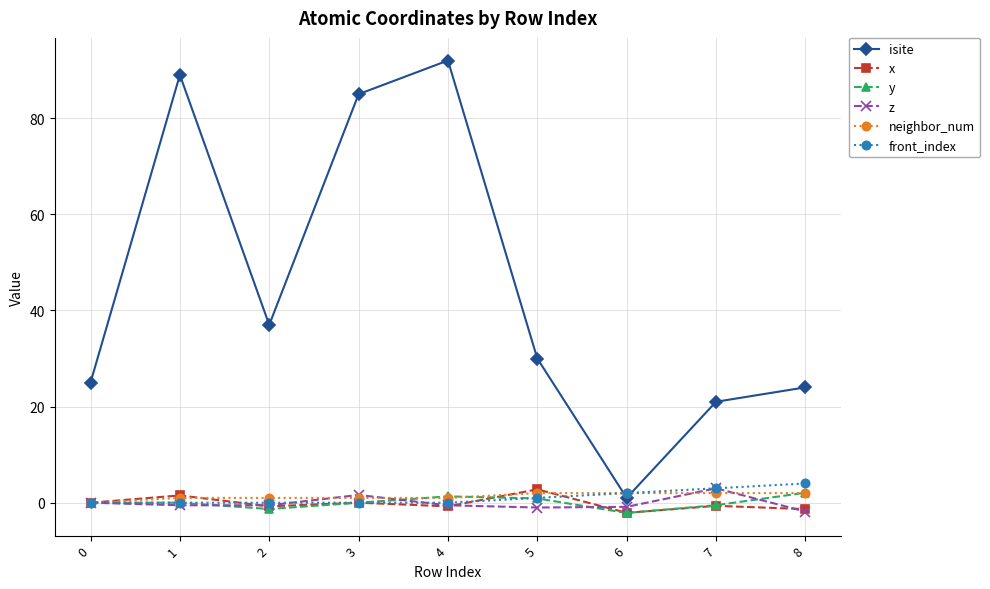

What is the maximum value for front_index?

4.0